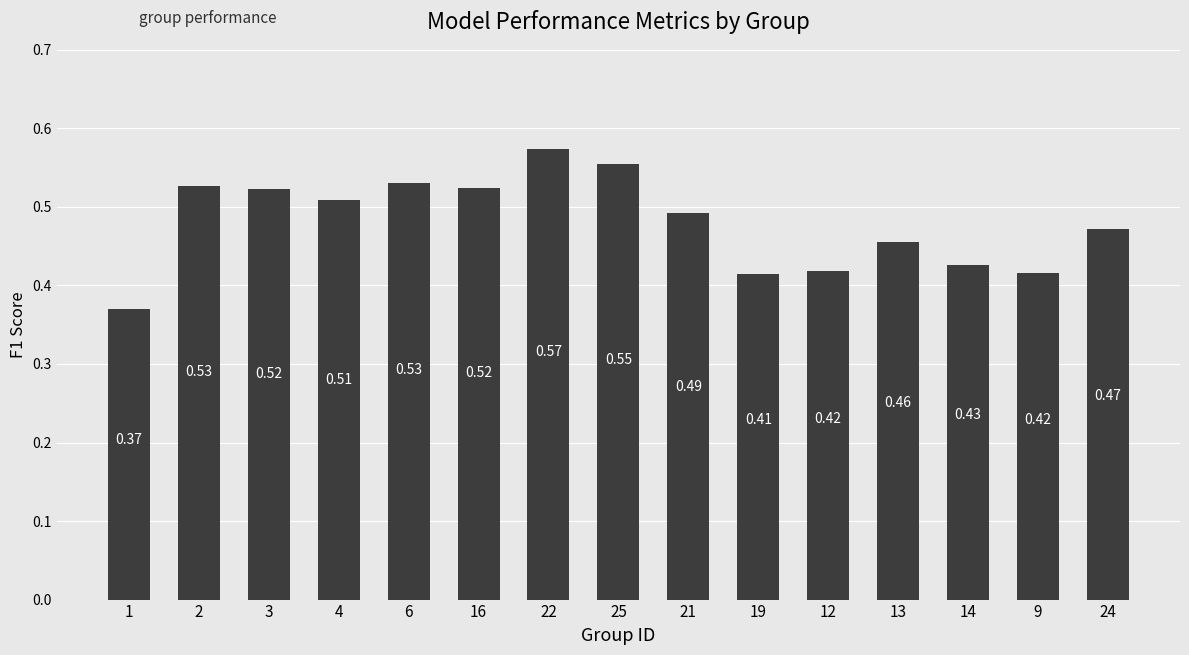

What is the difference between the values at 21 and 12?

0.1